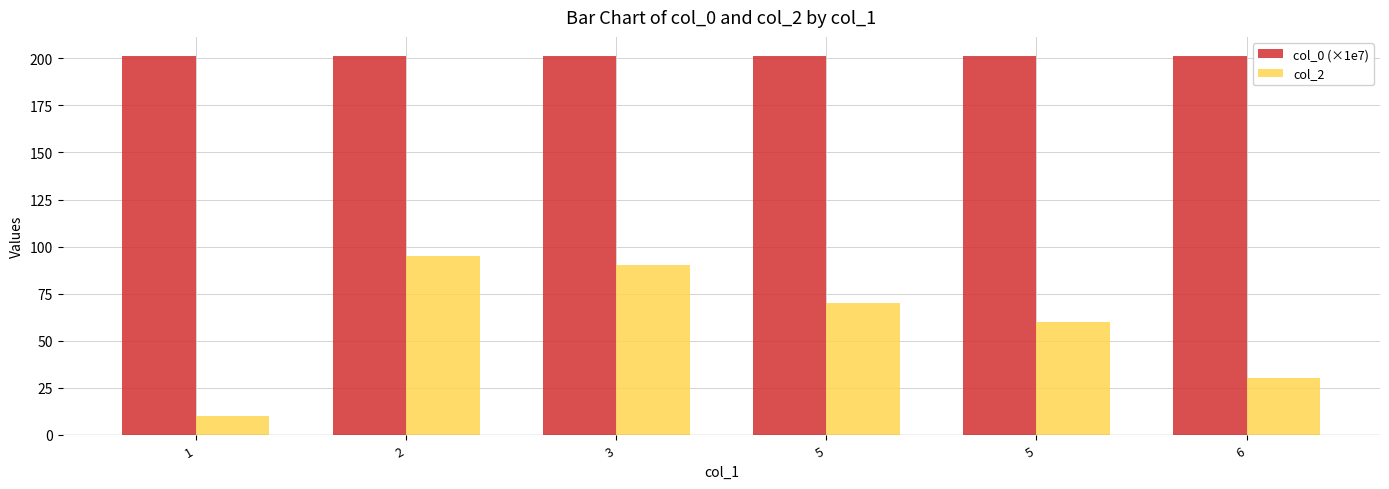

What are all the series names shown in the legend?

col_0 (×1e7), col_2